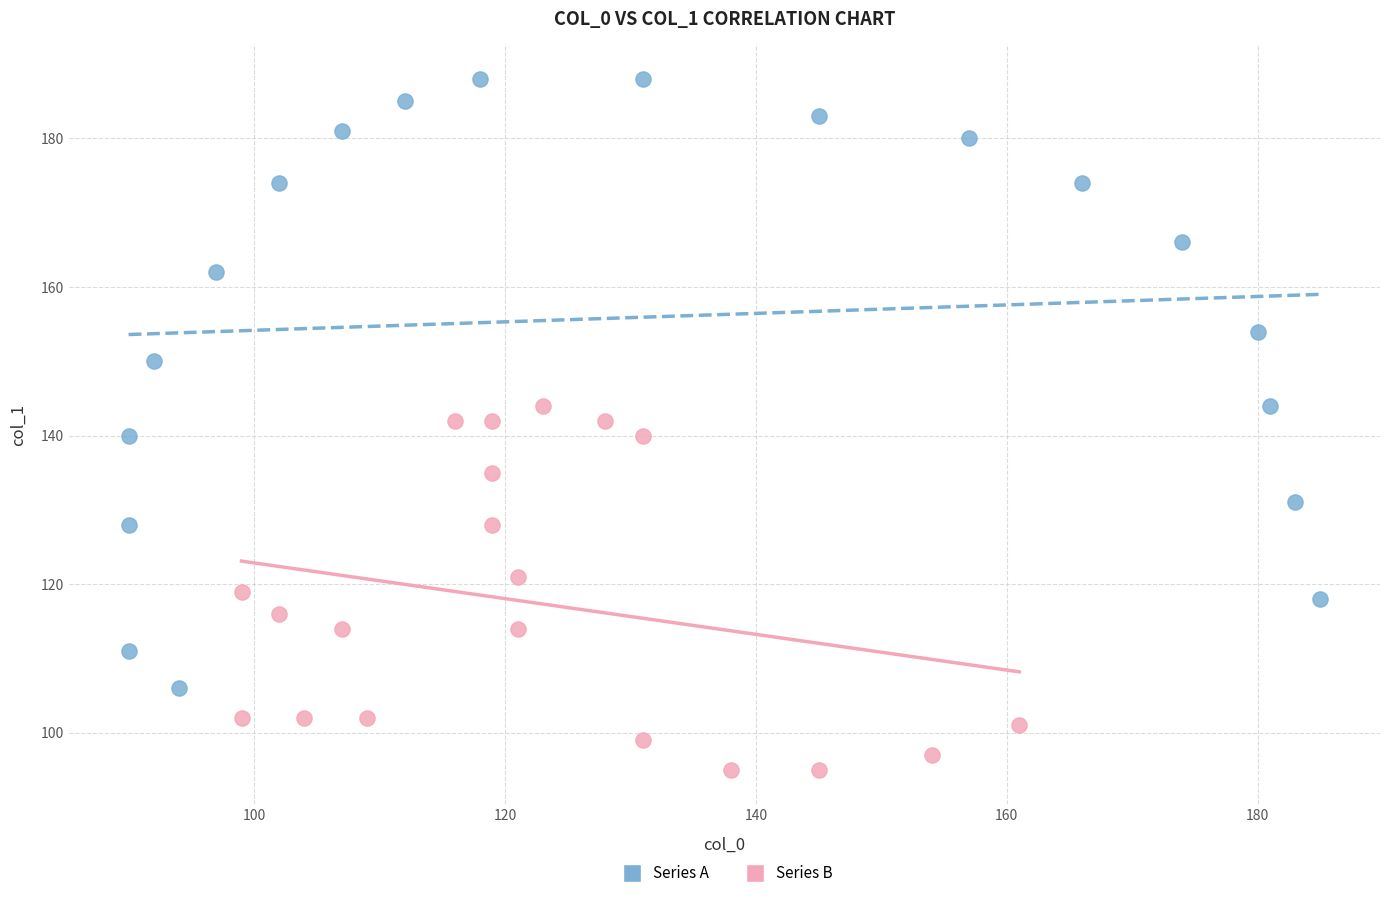

Which series contains the lowest Y value?

Series B